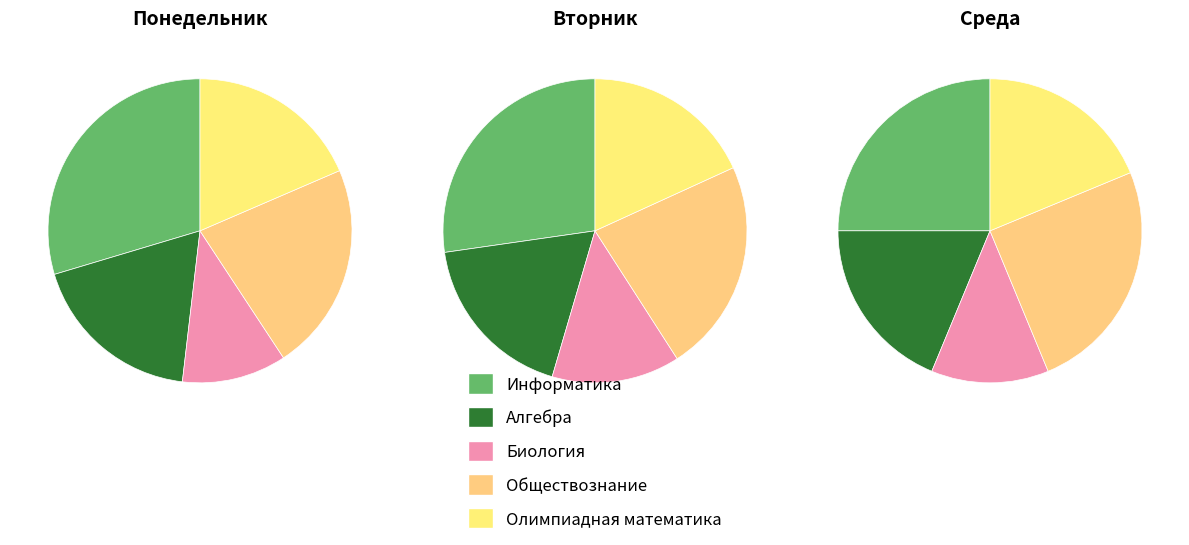

What percentage is the Обществознание slice, to the nearest percent?

23%